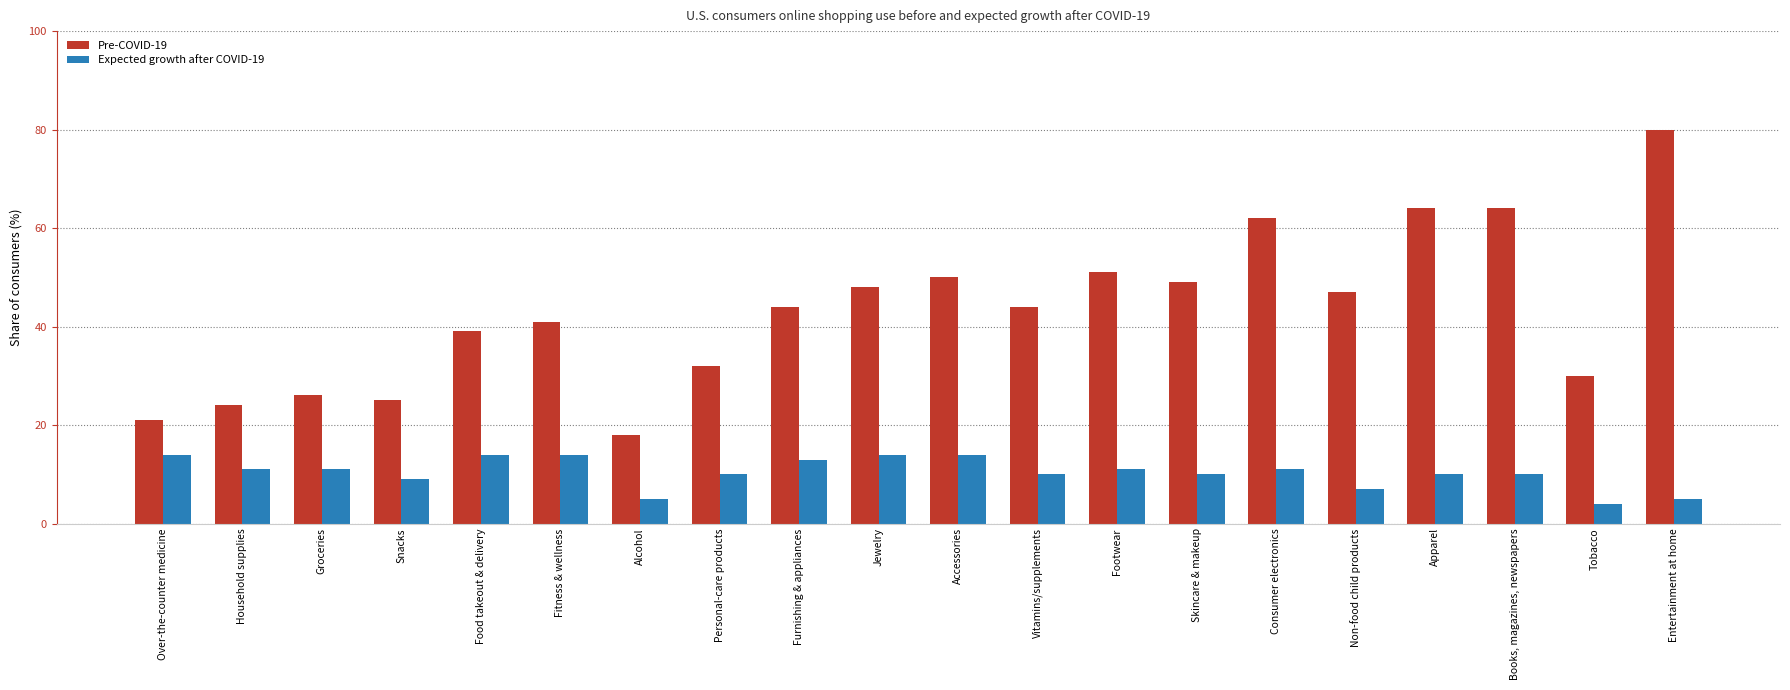

What is the total value across all series at Personal-care products?

42